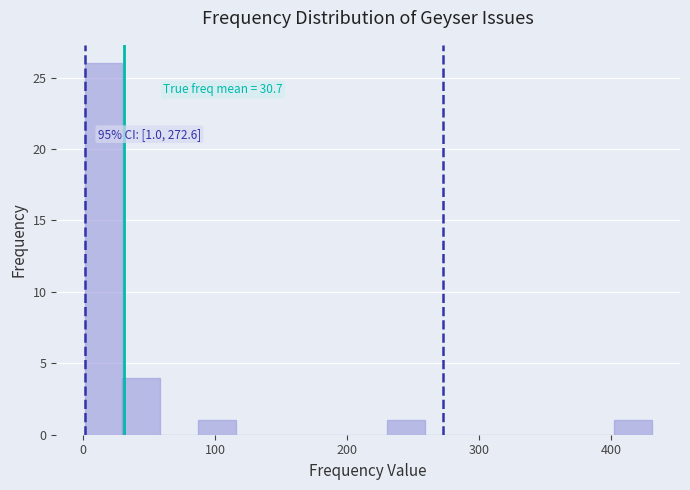

Around what value on the x-axis is the tallest bar? Give the approximate position of its centre, as read against the axis.

20